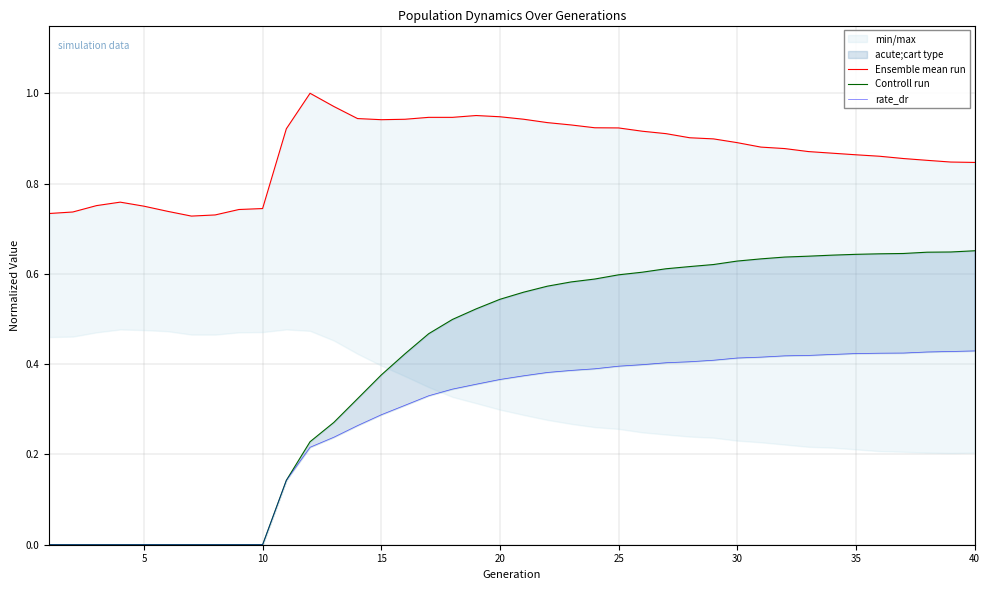

True or false: Ensemble mean run and rate_dr cross at least once.

False